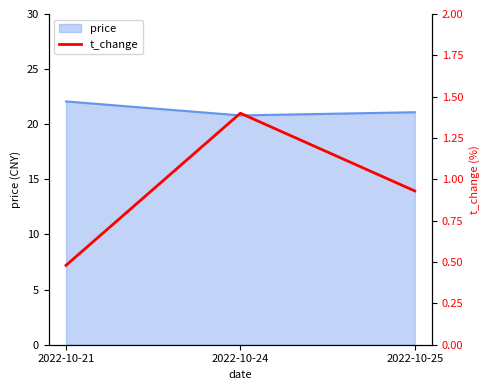

Approximately how many times larger is the value at 2022-10-21 compared to 2022-10-24?

0.3